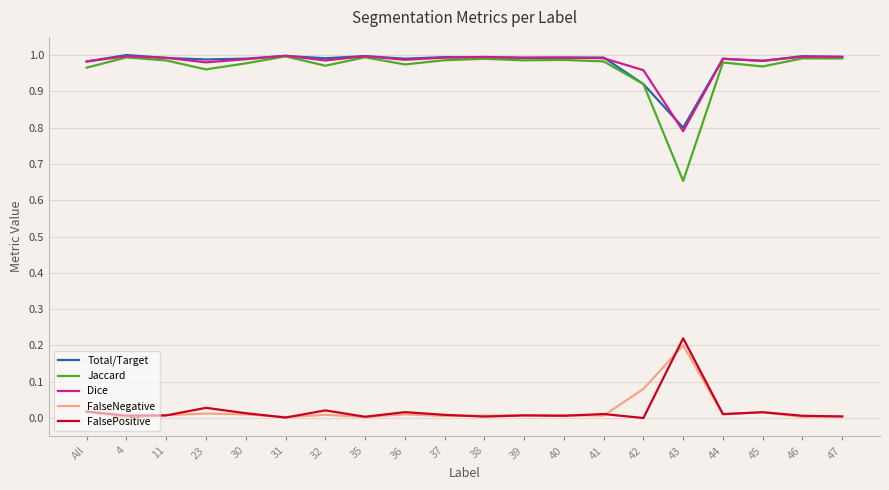

Which series has the widest spread of values?

Jaccard